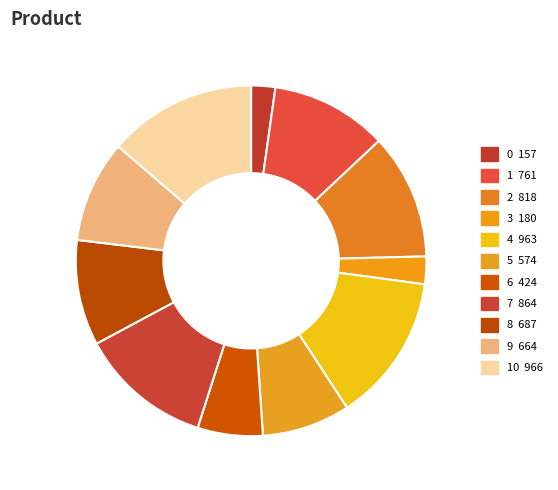

Count the number of slices in the pie.

11